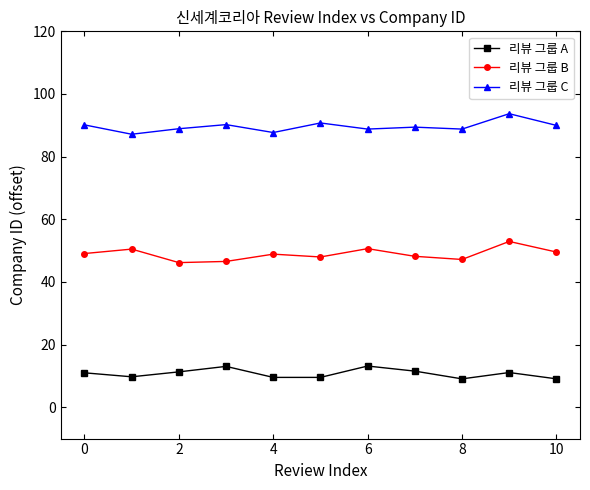

True or false: 리뷰 그룹 A and 리뷰 그룹 B cross at least once.

False